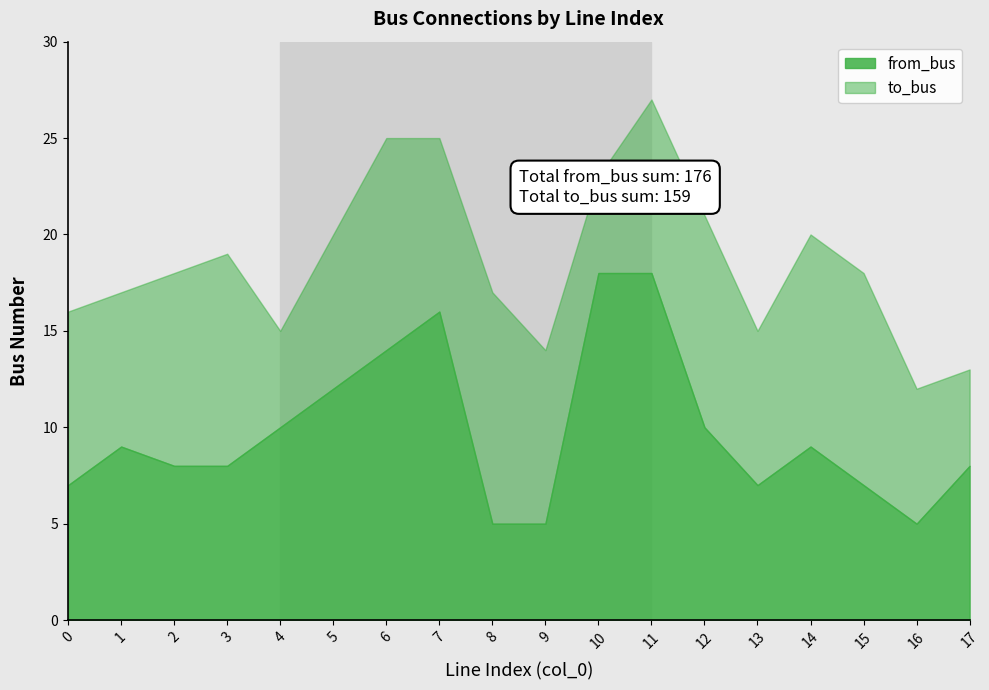

What is the approximate value of from_bus at 4, to the nearest 5?

10